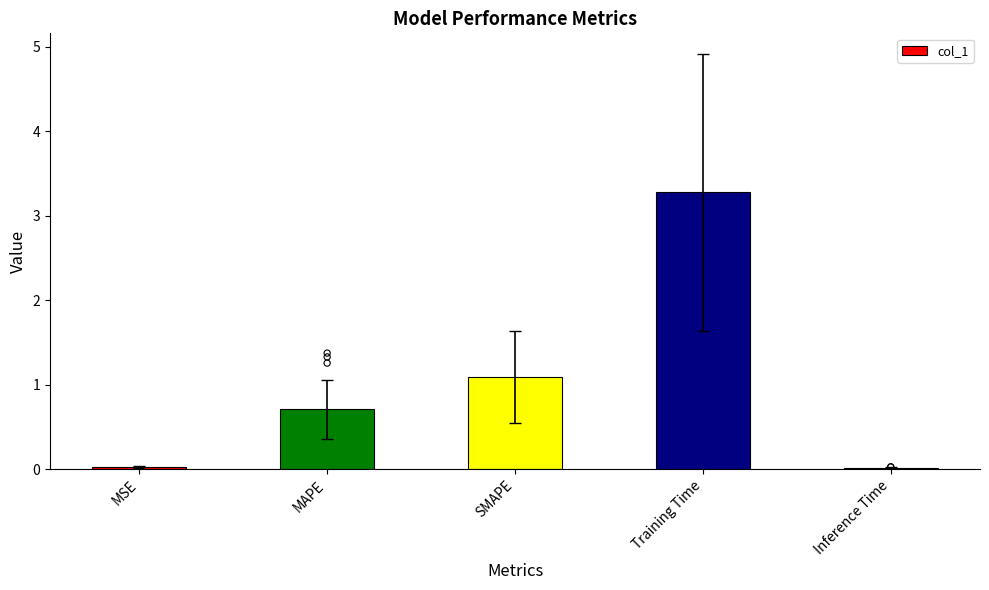

What is the change in value from MAPE to SMAPE?

+0.4